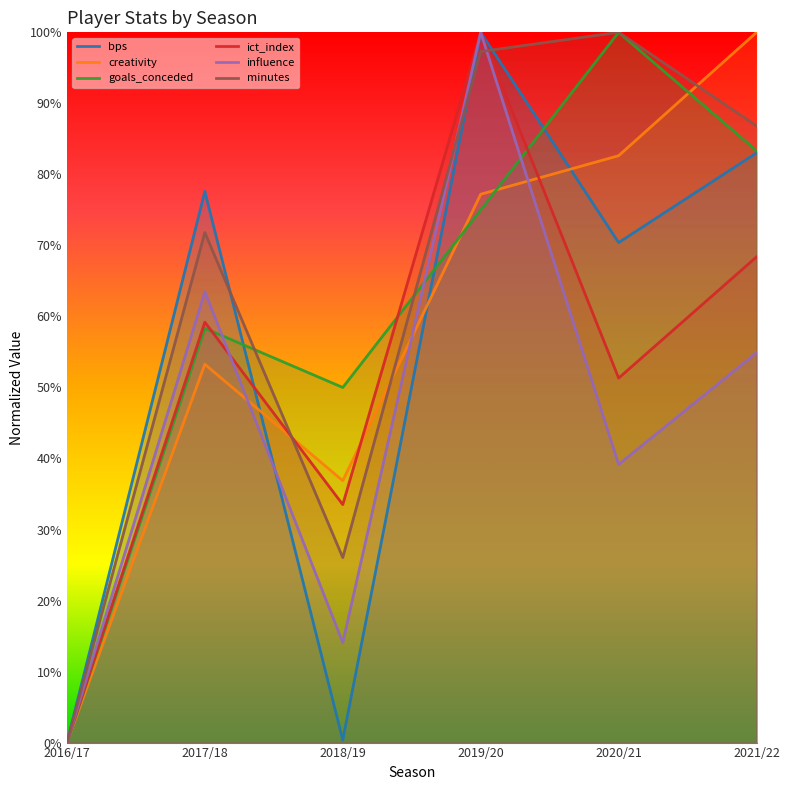

How many times do influence and ict_index cross each other?

1